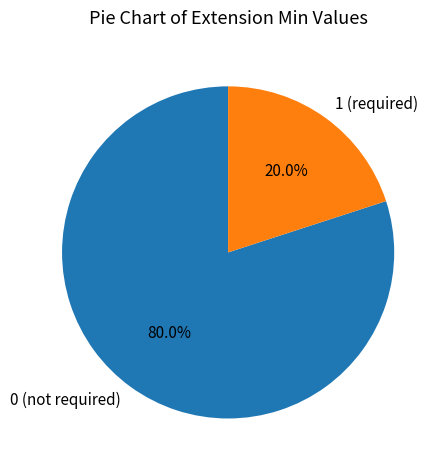

How many segments does this pie chart have?

2